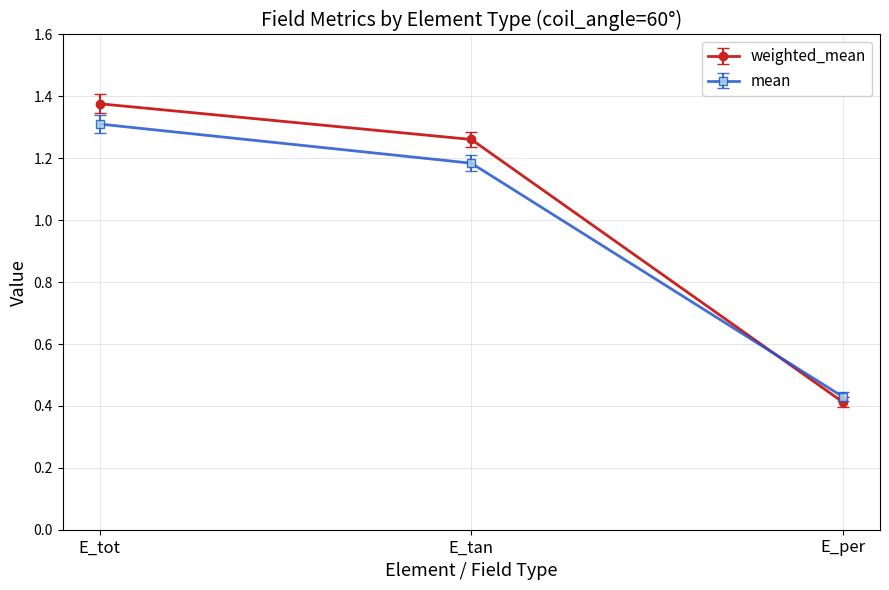

Count the number of categories in the chart.

3